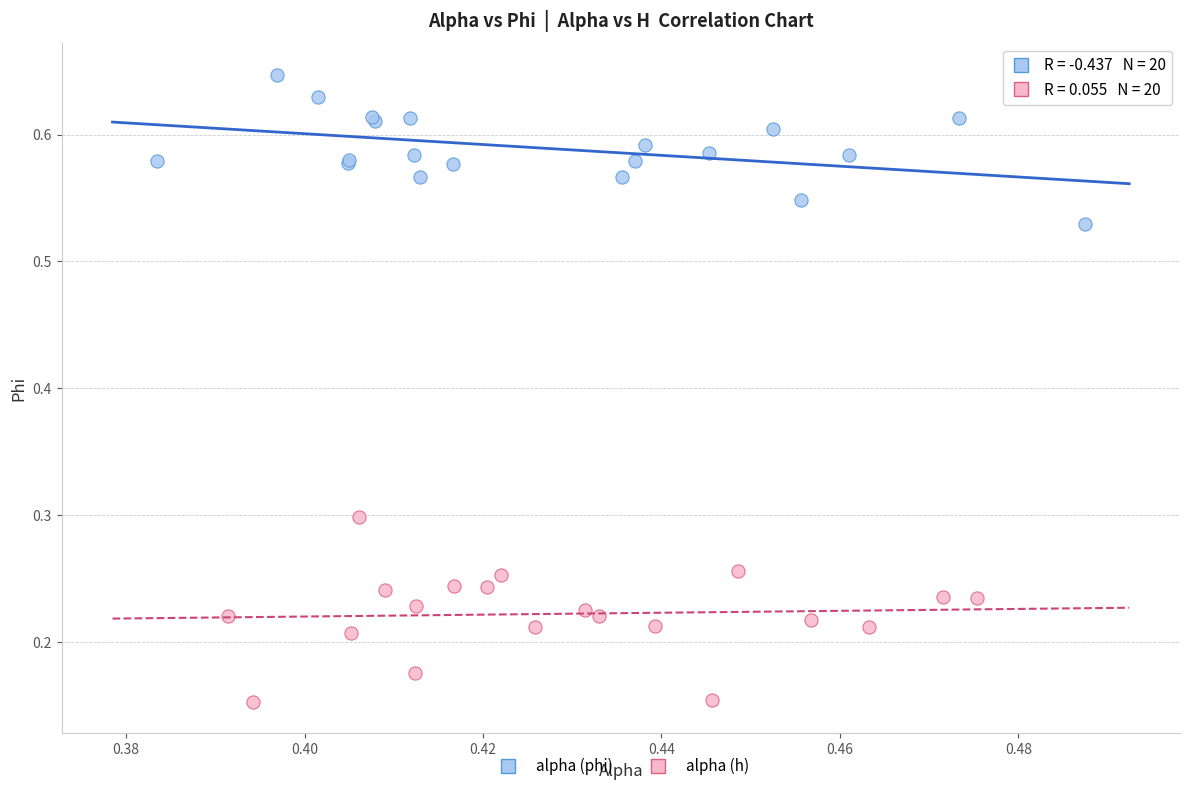

Which series contains the highest Y value?

alpha (phi)